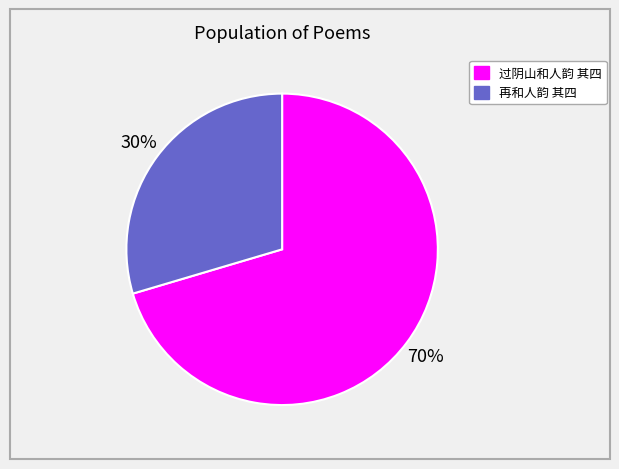

To the nearest percent, what portion does 过阴山和人韵 其四 represent?

70%